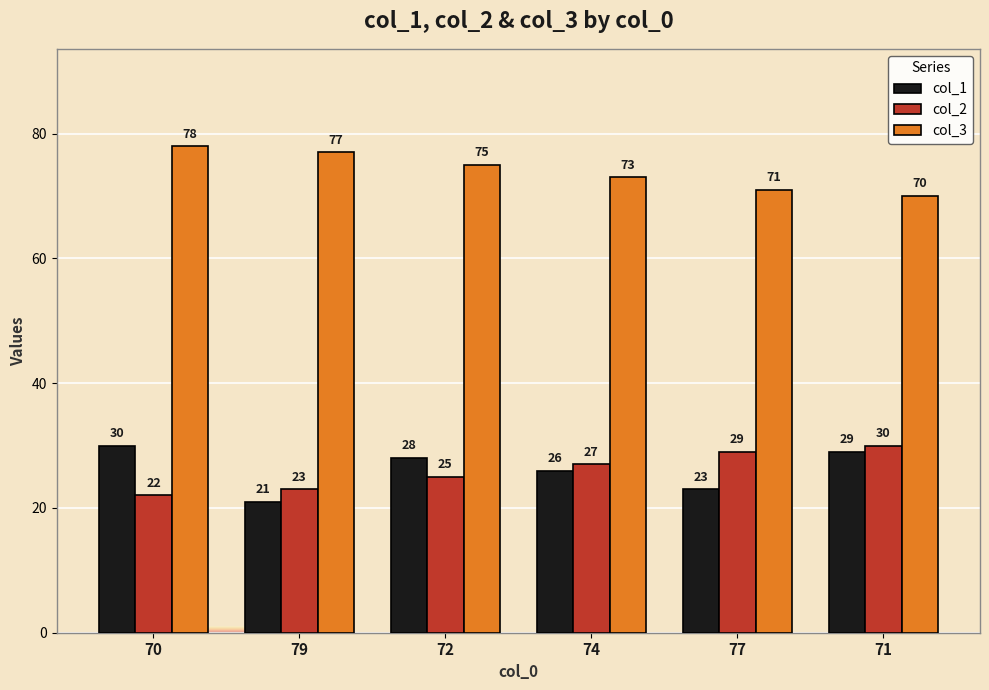

True or false: col_2 has a value of 9 at 72.

False